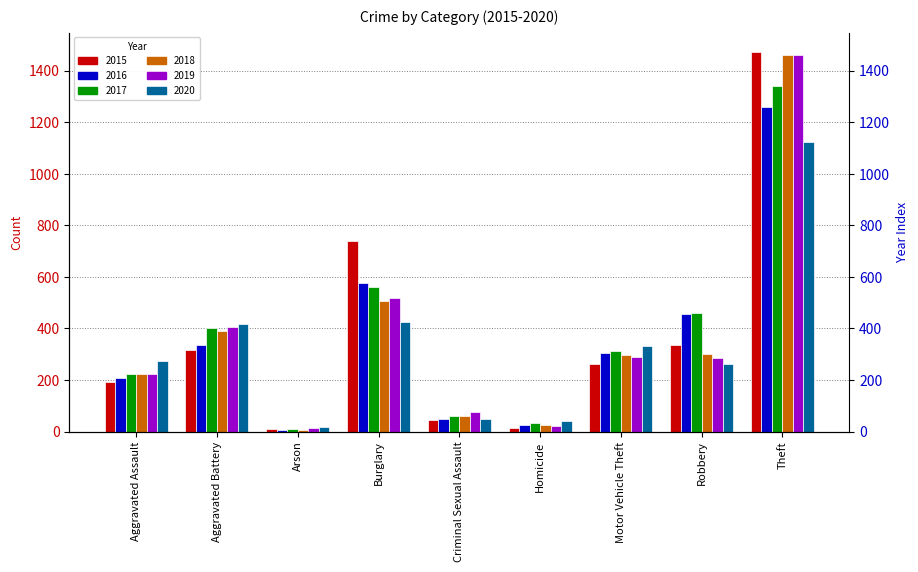

At Arson, list the series in order from smallest to largest.

2016, 2018, 2015, 2017, 2019, 2020